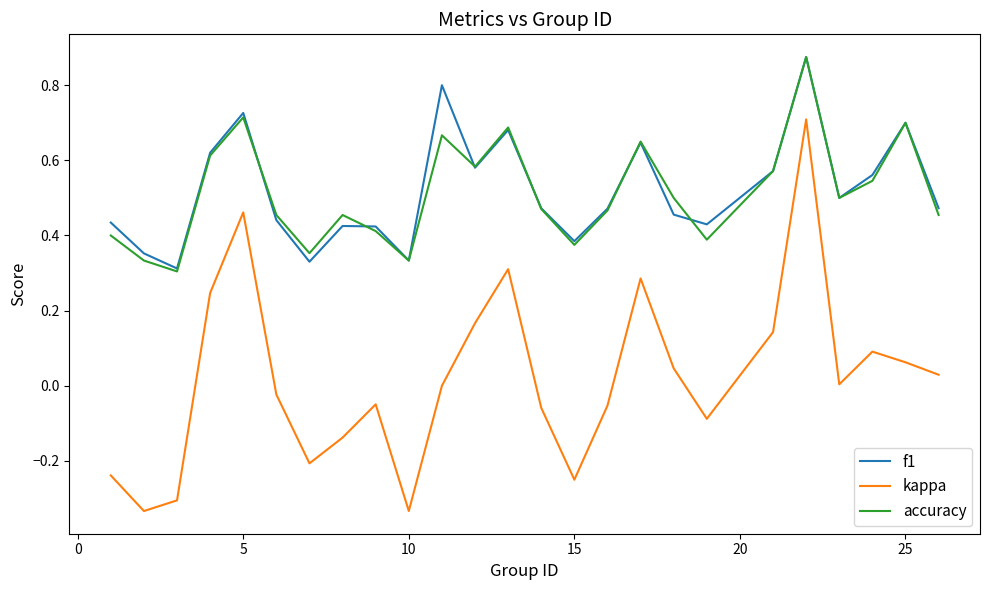

True or false: kappa and f1 cross at least once.

False